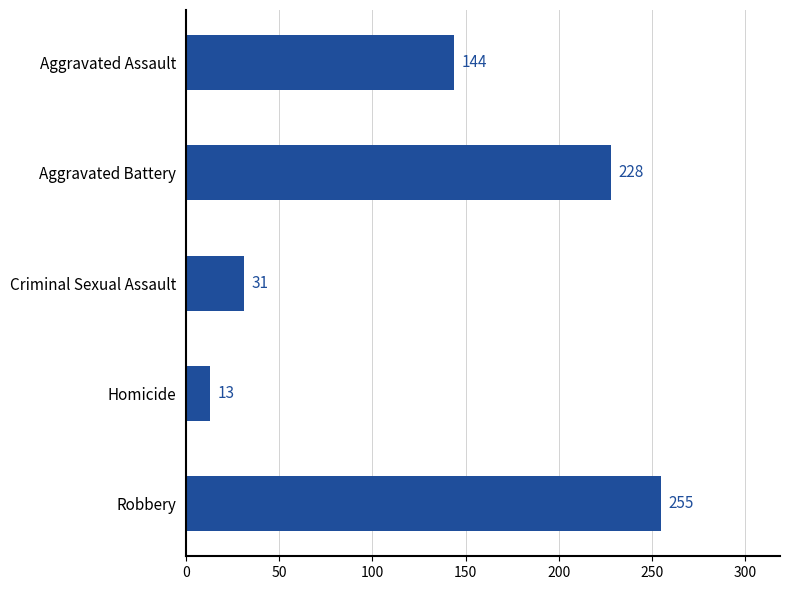

Reading top to bottom, what are all the values shown in this chart?

144	228	31	13	255